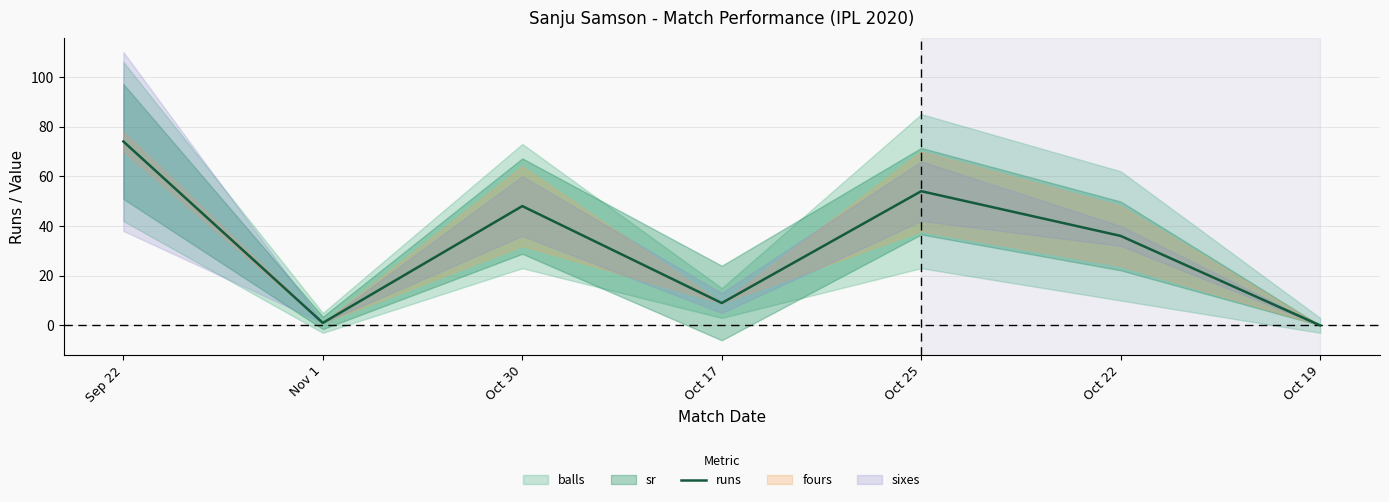

Reading left to right, transcribe all the data shown in this chart.

74	1	48	9	54	36	0